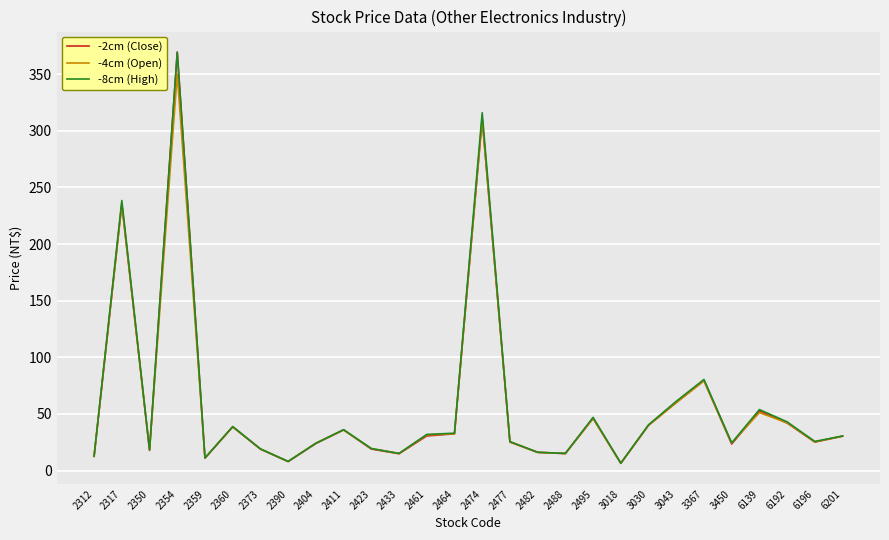

Which category has the highest value across all series?

2354